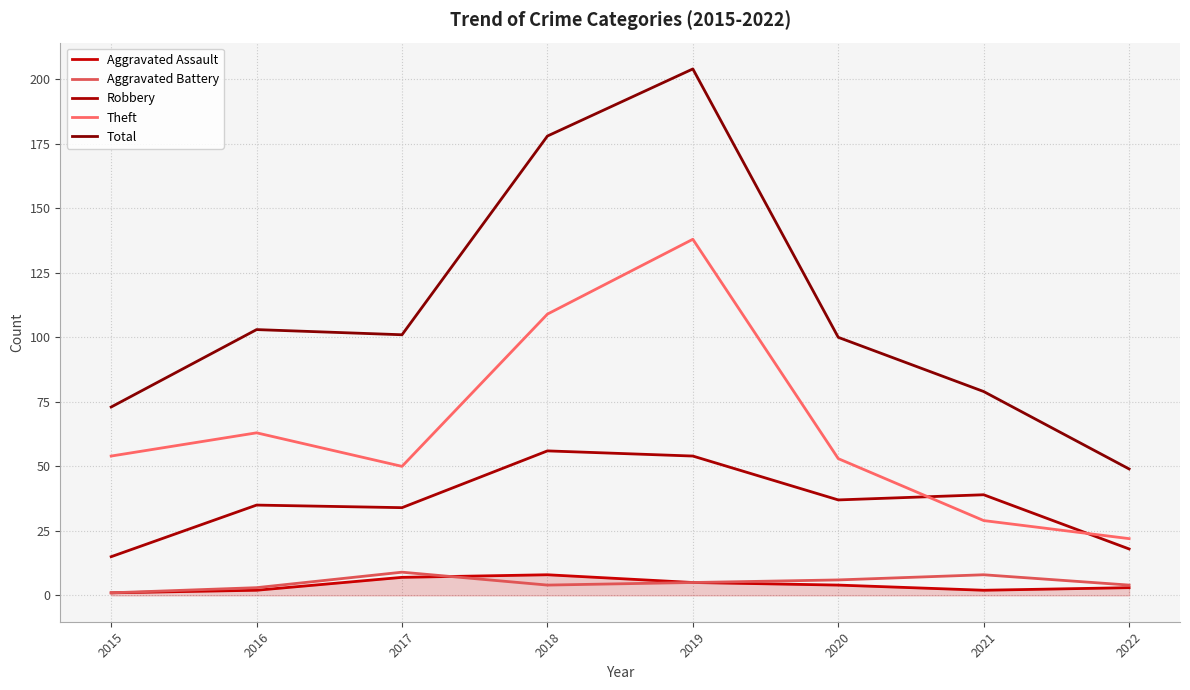

What is the sum of all Robbery values?

288